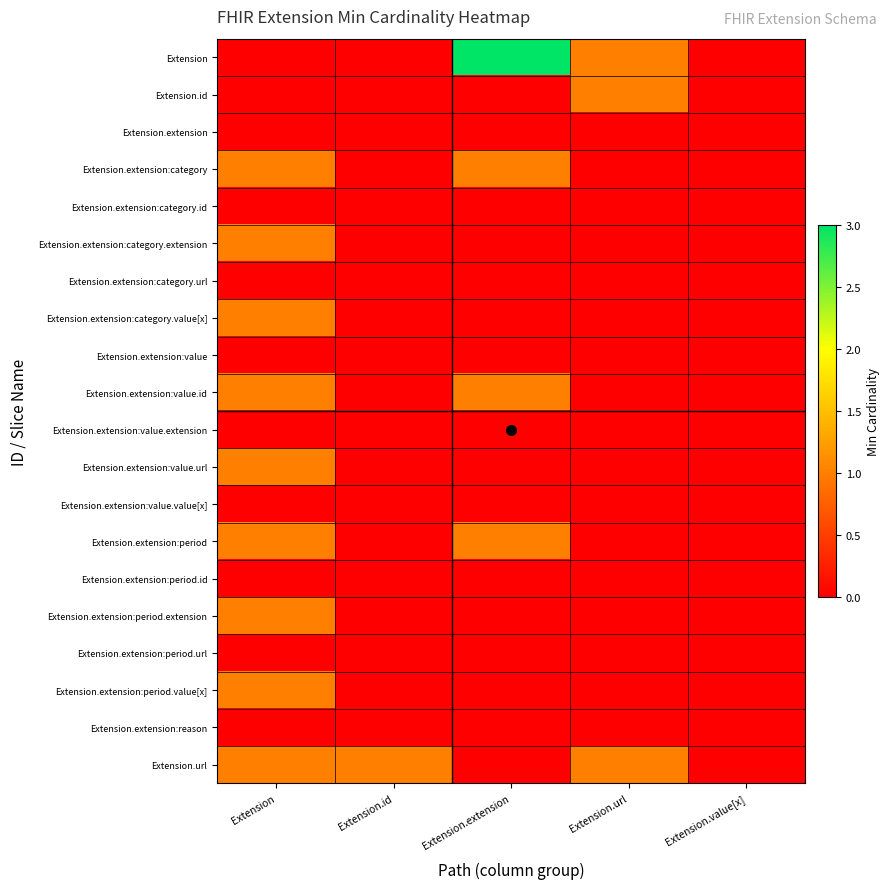

List the series in order of their peak value, highest first.

Extension, Extension.id, Extension.extension:category, Extension.extension:category.extension, Extension.extension:category.value[x], Extension.extension:value.id, Extension.extension:value.url, Extension.extension:period, Extension.extension:period.extension, Extension.extension:period.value[x], Extension.url, Extension.extension, Extension.extension:category.id, Extension.extension:category.url, Extension.extension:value, Extension.extension:value.extension, Extension.extension:value.value[x], Extension.extension:period.id, Extension.extension:period.url, Extension.extension:reason